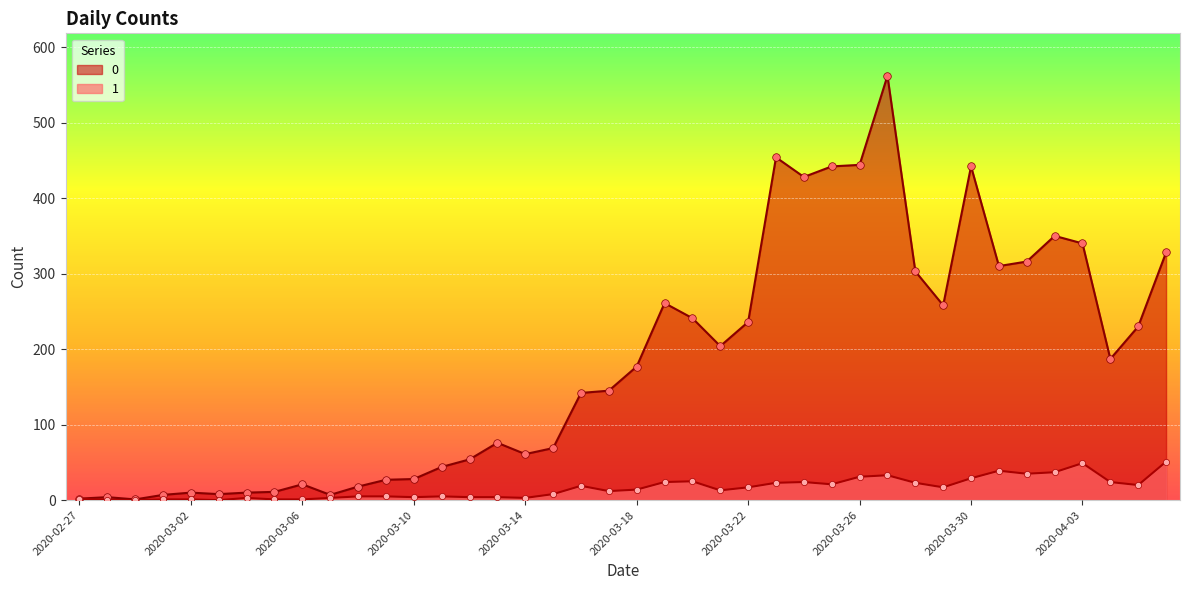

What are all the series names shown in the legend?

0, 1